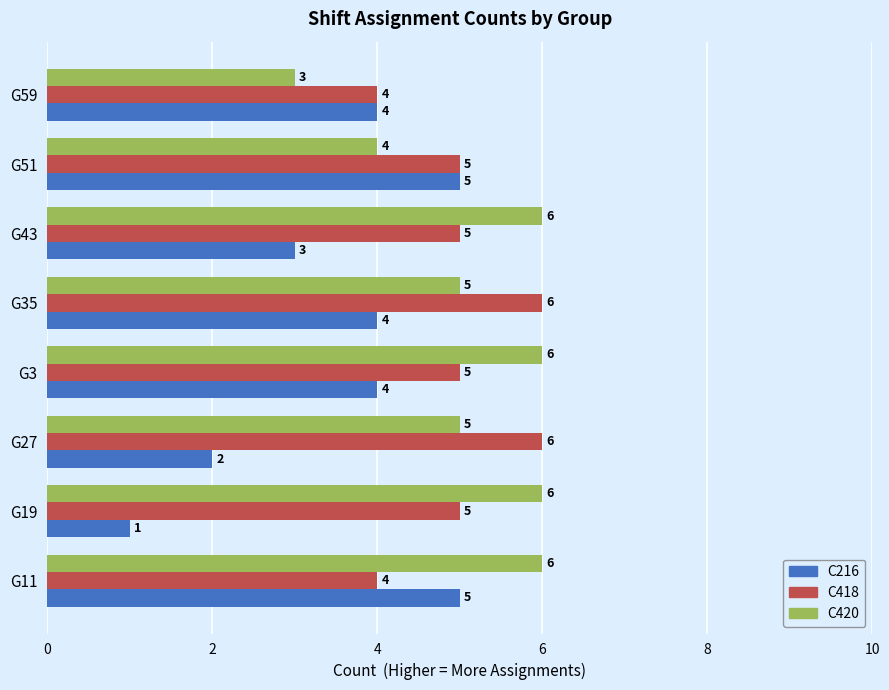

How many series are shown in this chart?

3